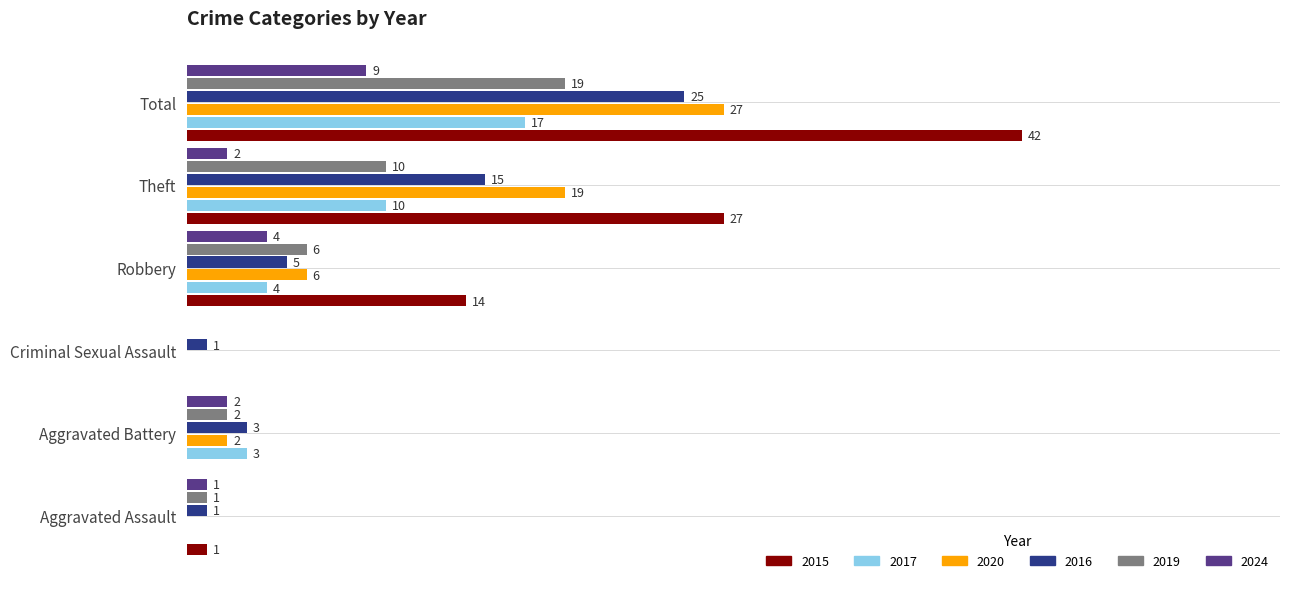

At which label does 2016 reach its peak?

Total